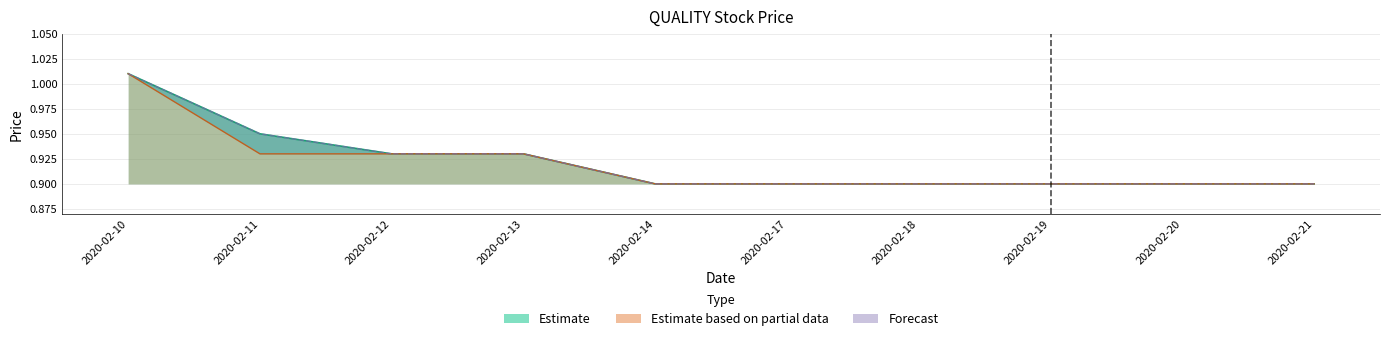

True or false: there are more than 0 points higher than both neighbors.

False